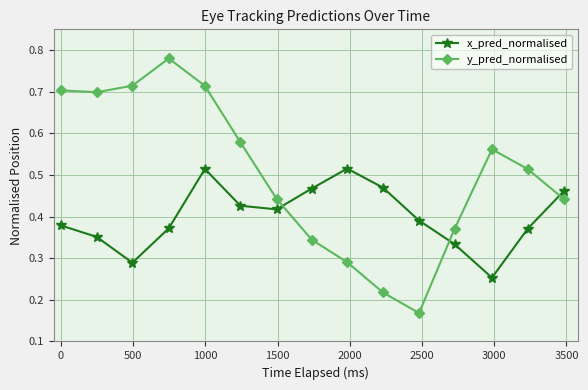

Which series ends up on top after the final intersection of x_pred_normalised and y_pred_normalised?

x_pred_normalised